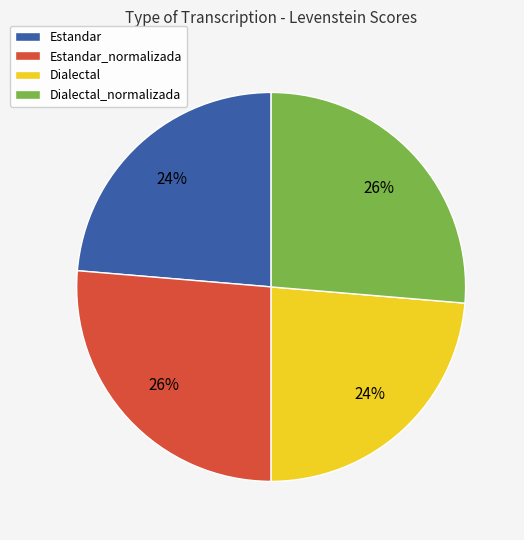

Does any single category account for the majority?

No